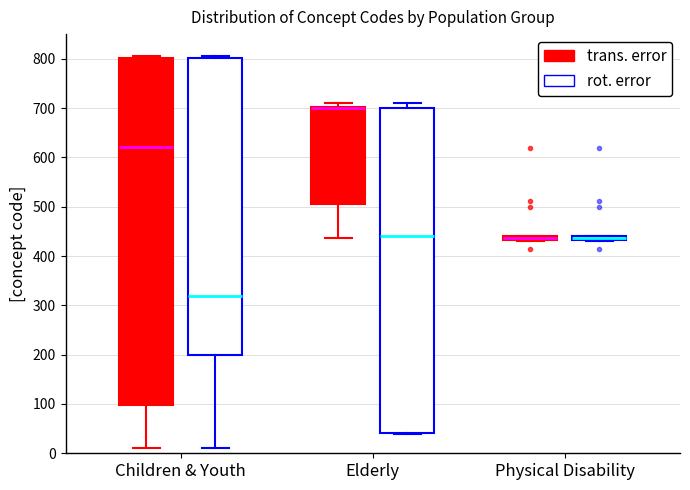

Which box is the tallest, from its lower edge to its upper edge?

Children & Youth (trans. error)